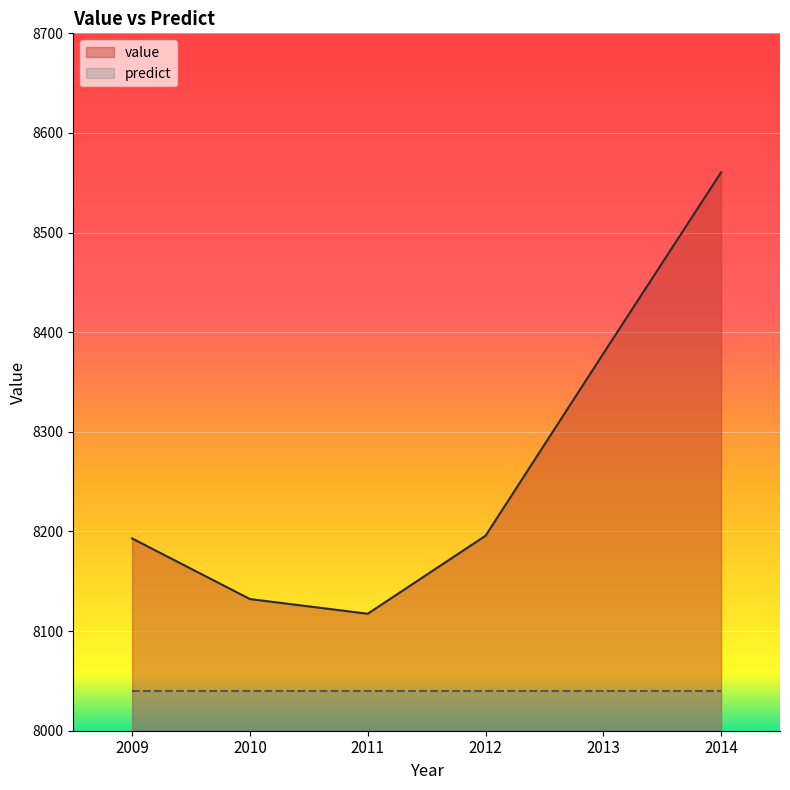

At which category does the chart reach its minimum across all series?

2011